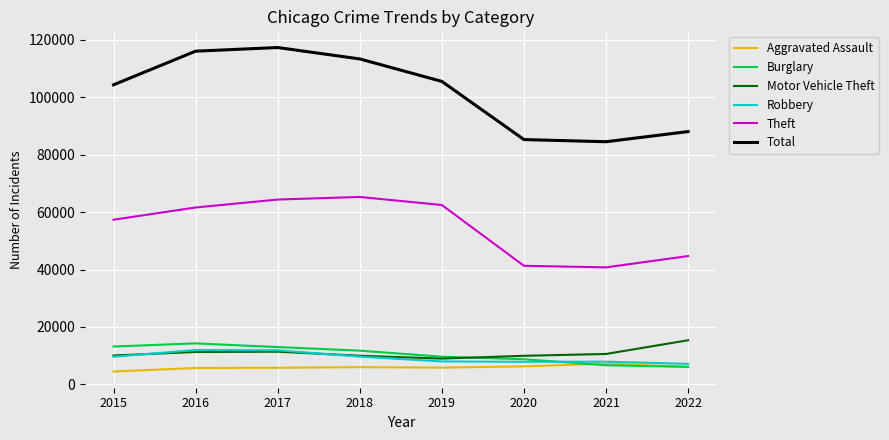

The value of Robbery at 2016 is 11960. True or false?

True